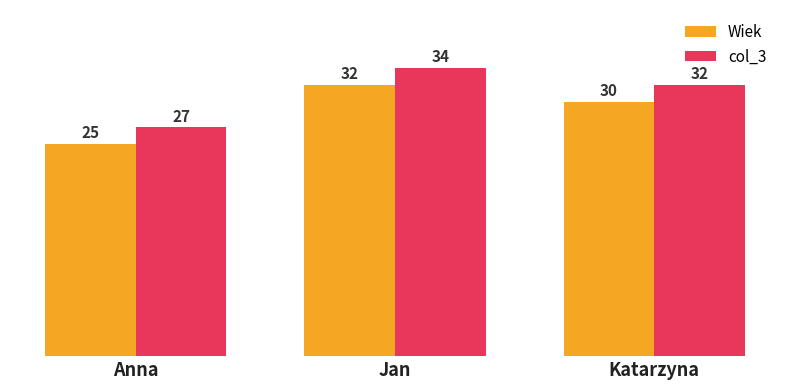

Which category has the highest value across all series?

Jan